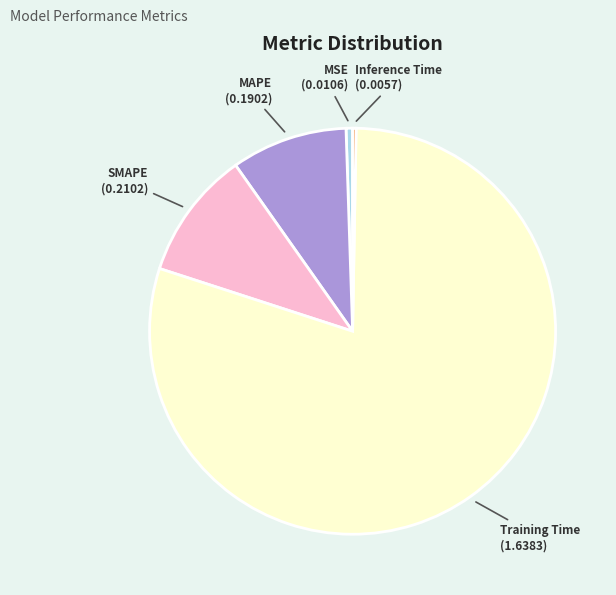

Which category has the biggest portion of the pie?

Training Time